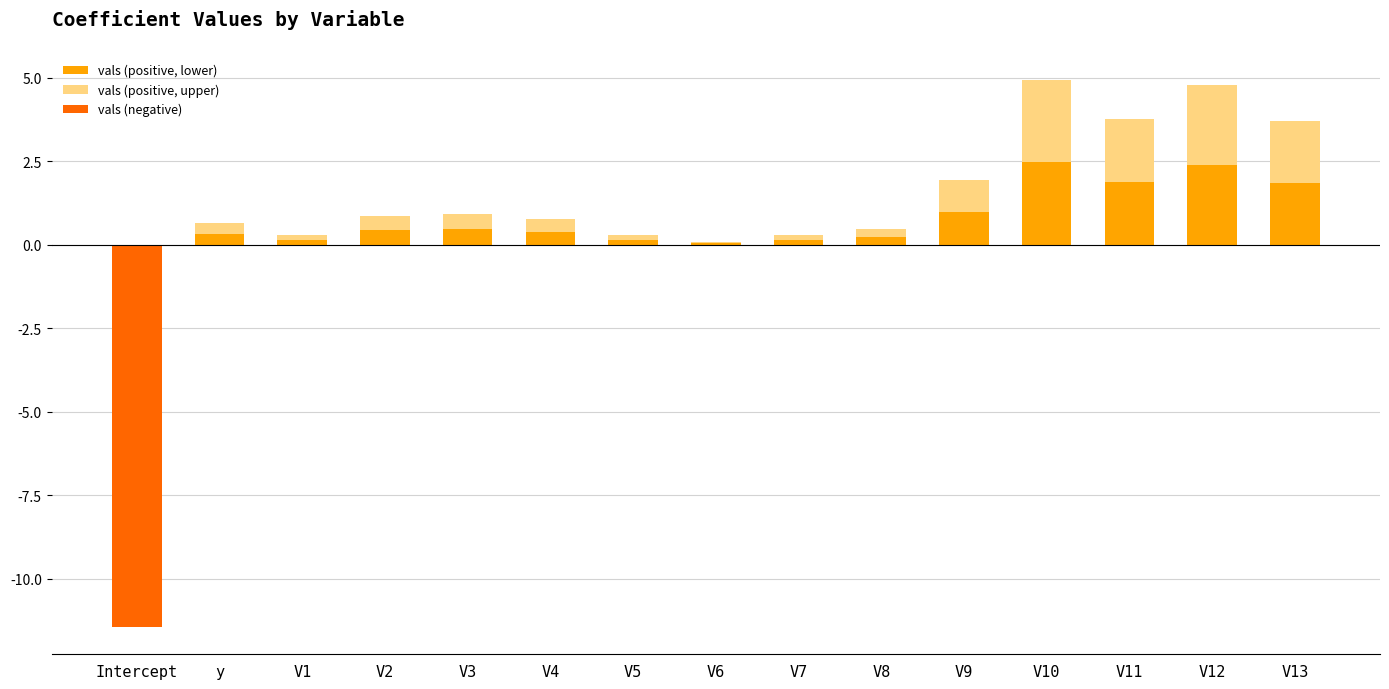

Between V1 and V12, which series saw the biggest shift?

vals (positive, lower)